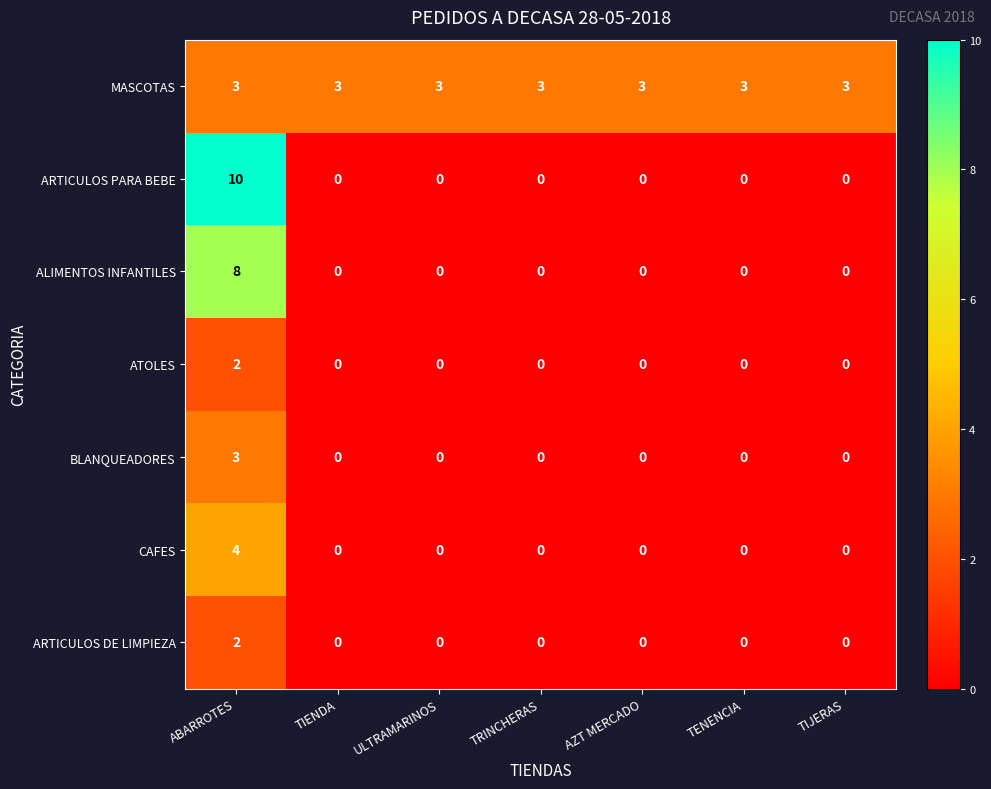

Which series has the widest spread of values?

ARTICULOS PARA BEBE